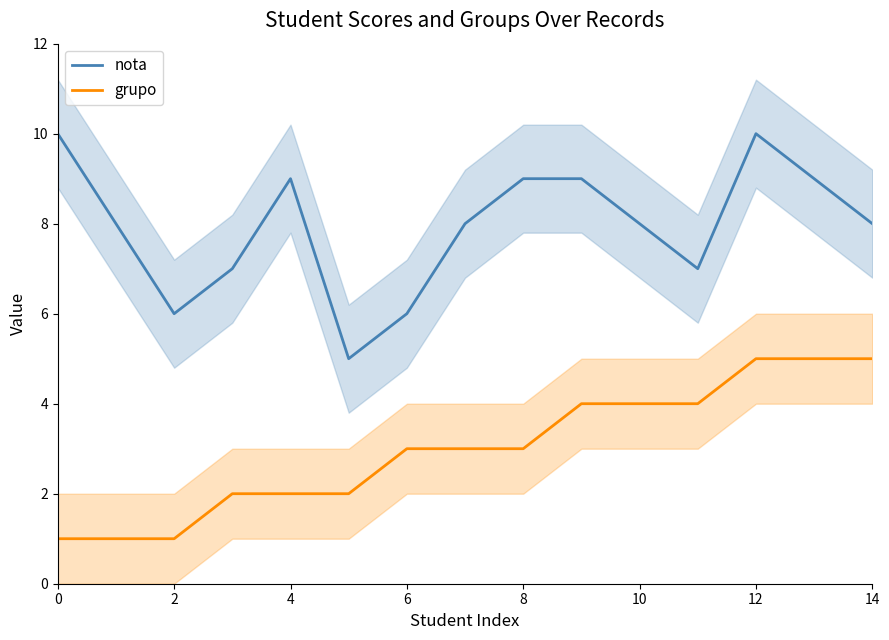

What is the sum of the grupo values at 4 and 0?

3